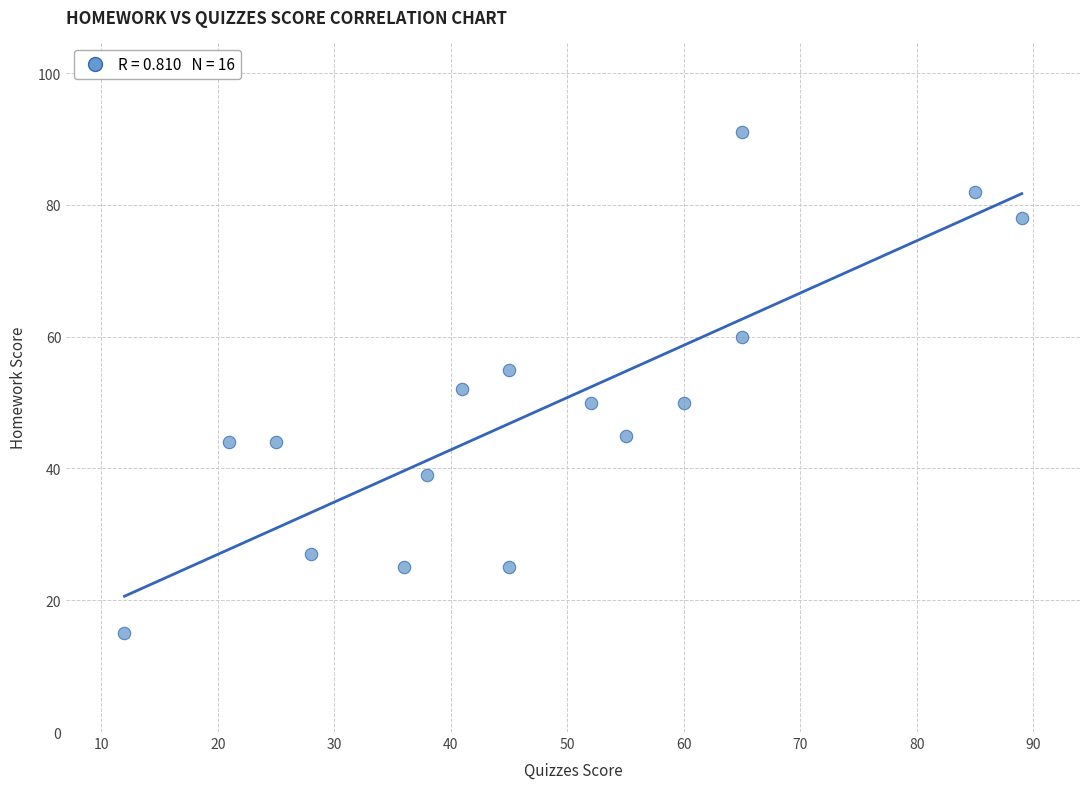

What is the range of Y values (max minus min)?

76